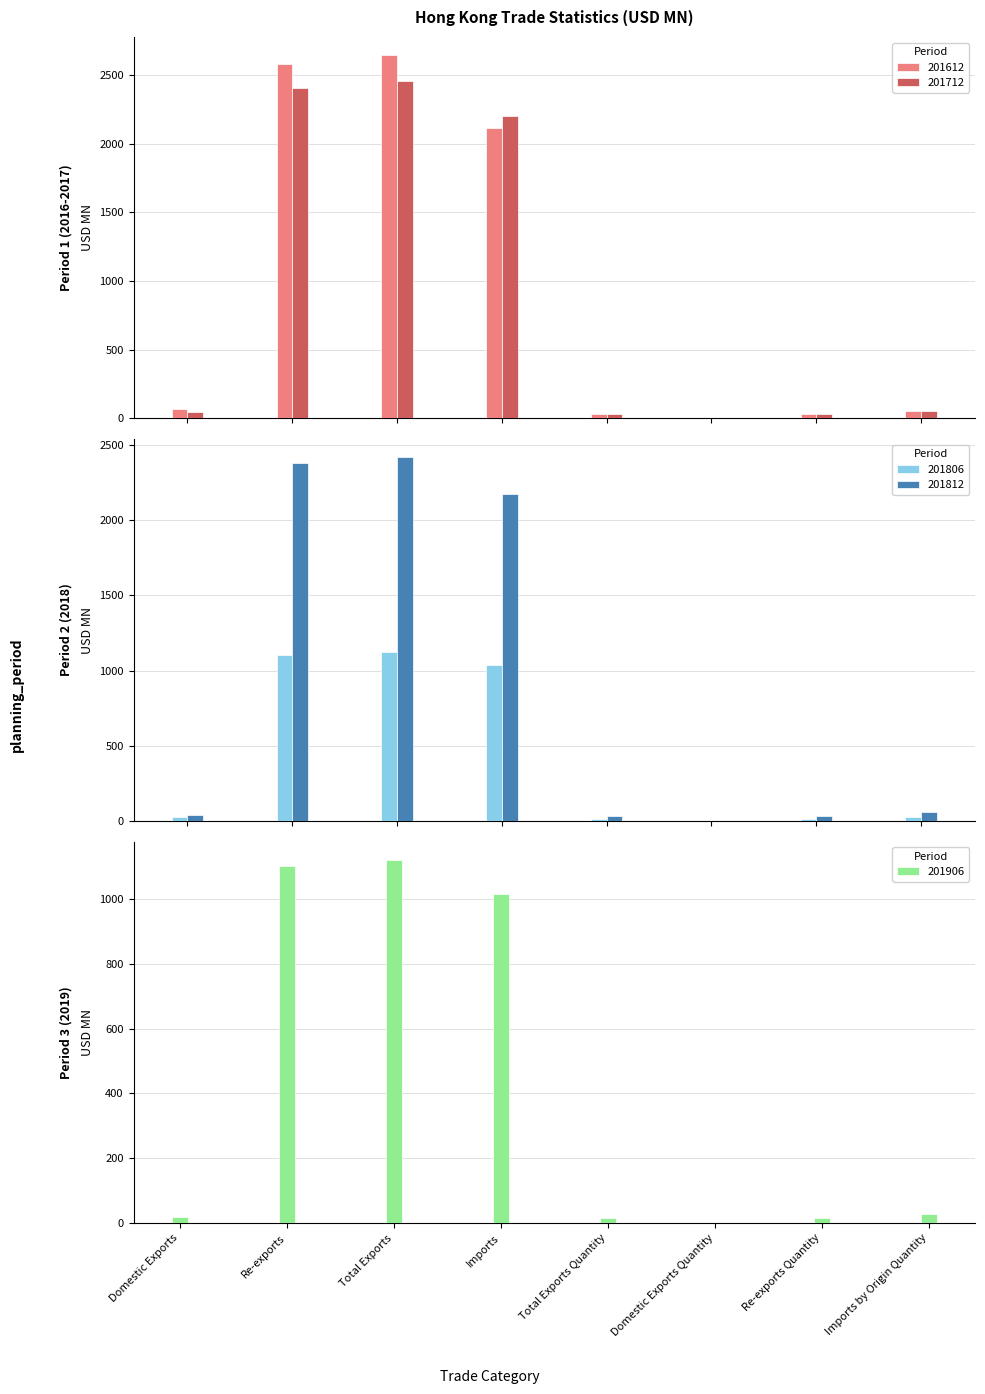

Which category has the highest value in the 201806 series?

Total Exports